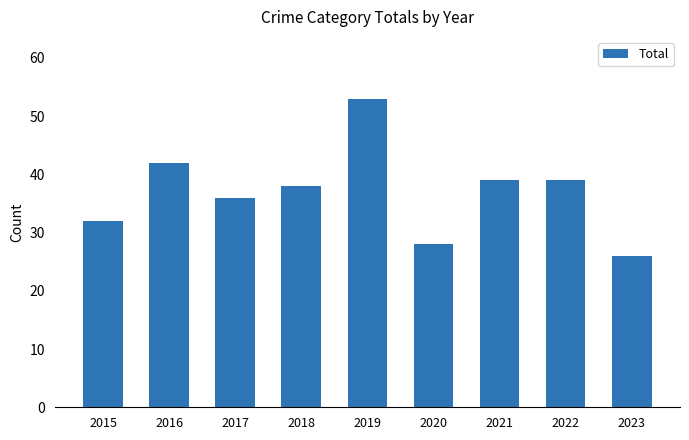

What is the ratio of the value at 2023 to the value at 2020?

0.9